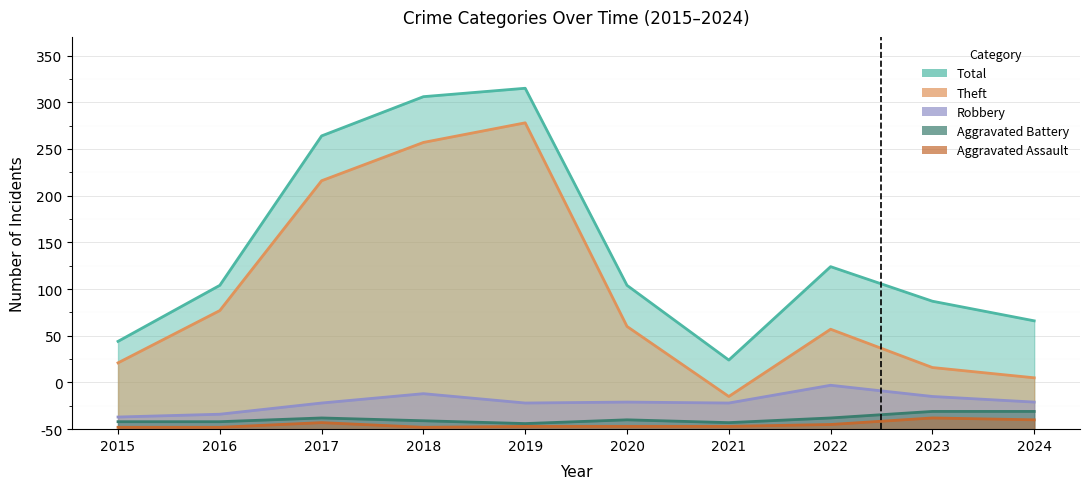

Where is Aggravated Battery nearest to the value 12?

2017